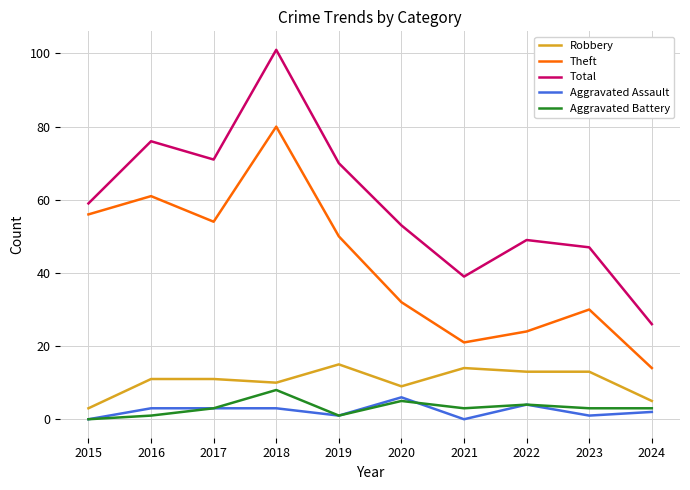

Rank the series at 2023 from lowest to highest value.

Aggravated Assault, Aggravated Battery, Robbery, Theft, Total